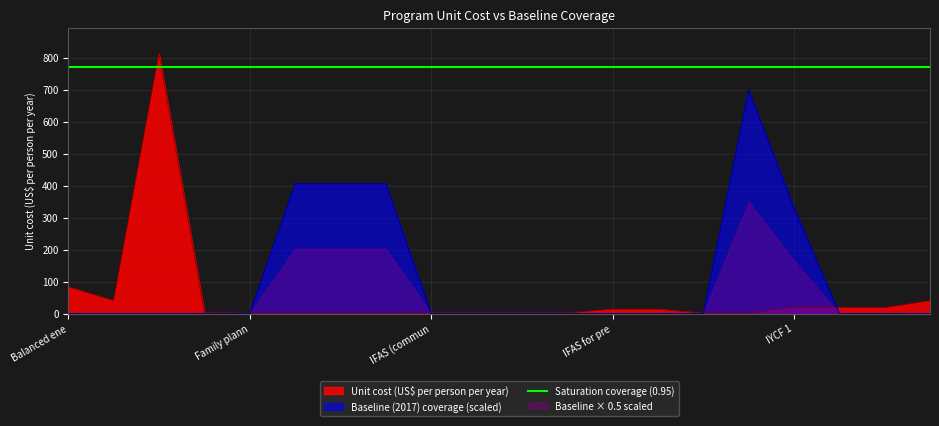

What is the difference between the Baseline (2017) coverage values at IFA fortification of maize and IFAS (health facility)?

406.2